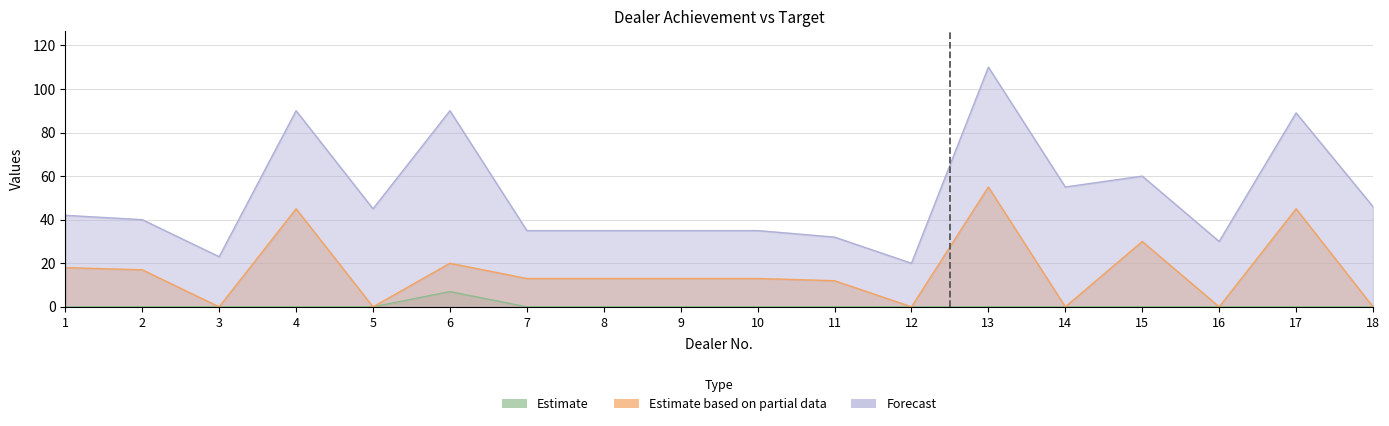

How many TOTAL ACHIVEMENT REGULER values are between 0 and 1?

17